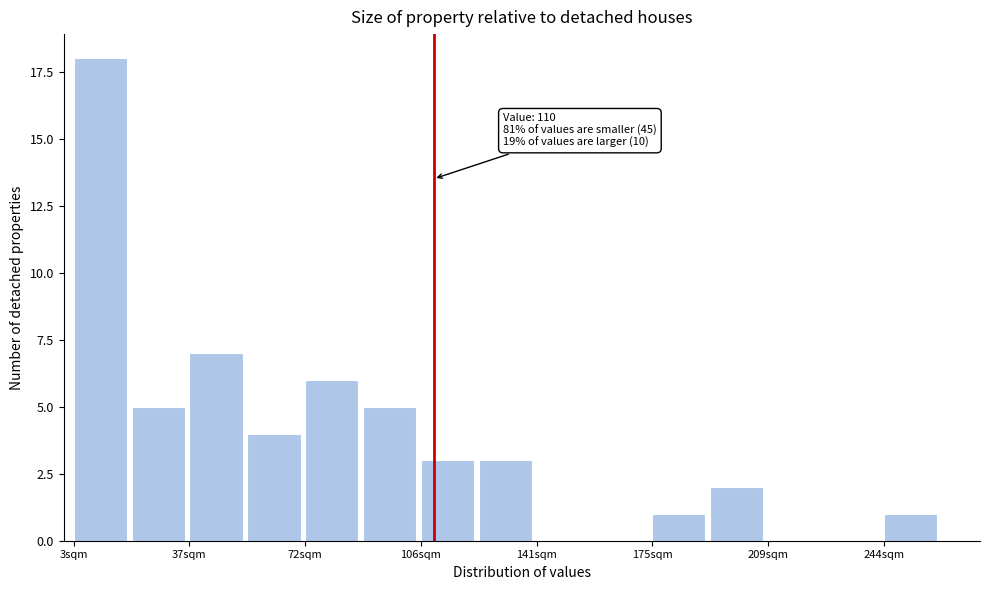

Around what value on the x-axis is the tallest bar? Give the approximate position of its centre, as read against the axis.

10